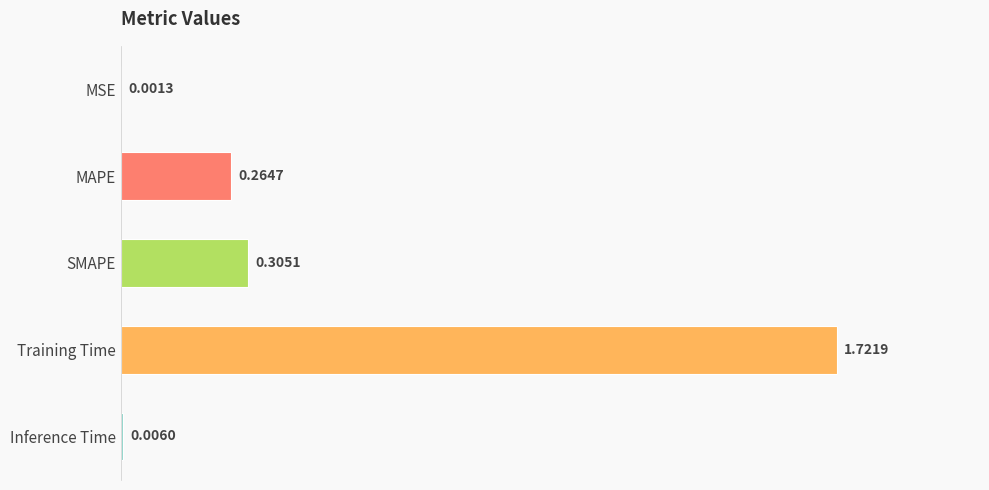

At which label is the value closest to 0?

MSE